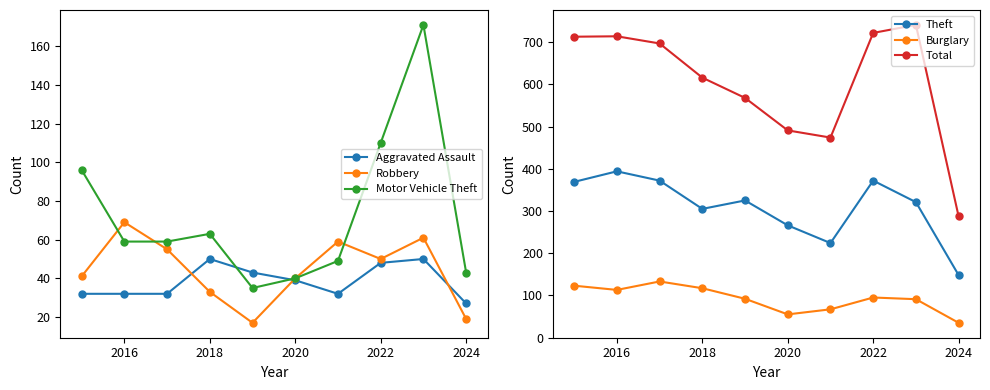

What is the sum of the Motor Vehicle Theft values at 2022 and 2024?

153